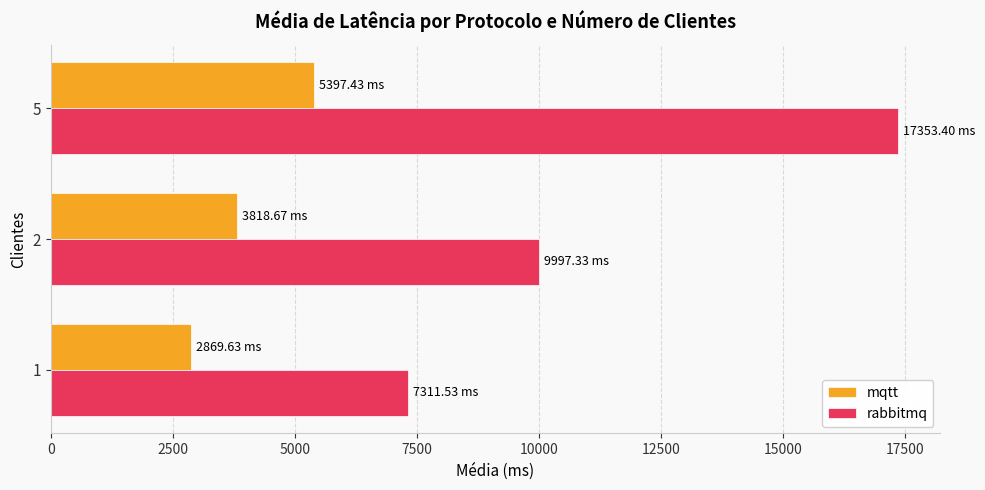

What is the difference between the rabbitmq values at 1 and 5?

10041.9